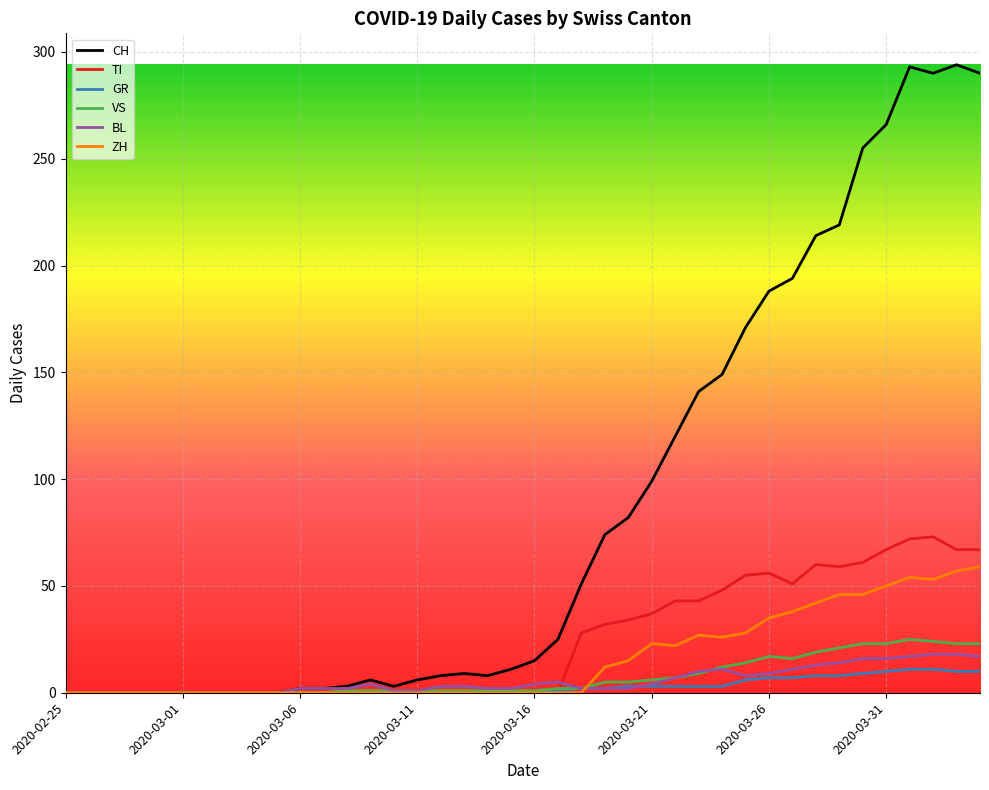

Which series has the largest total across all categories?

CH